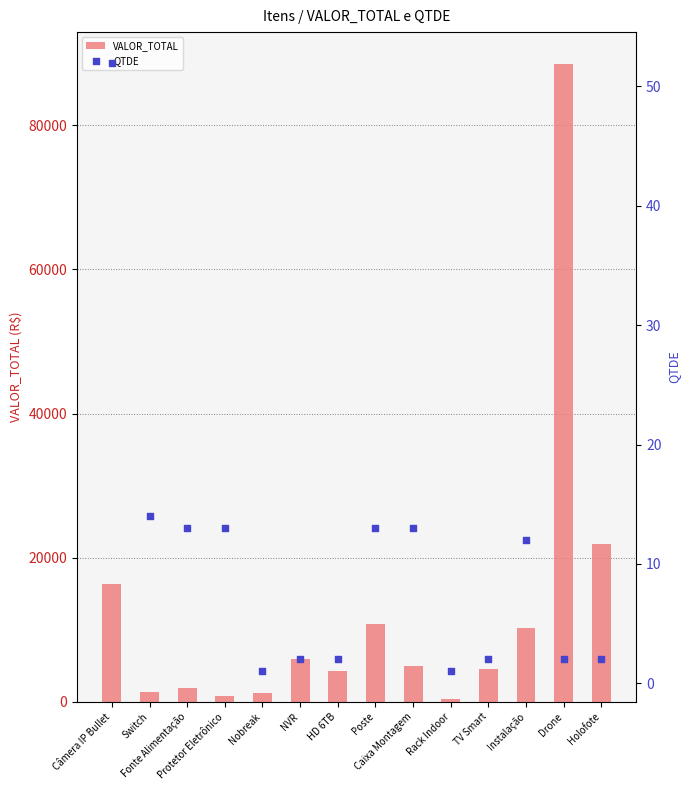

What is the total value across all series at Câmera IP Bullet?

16471.0